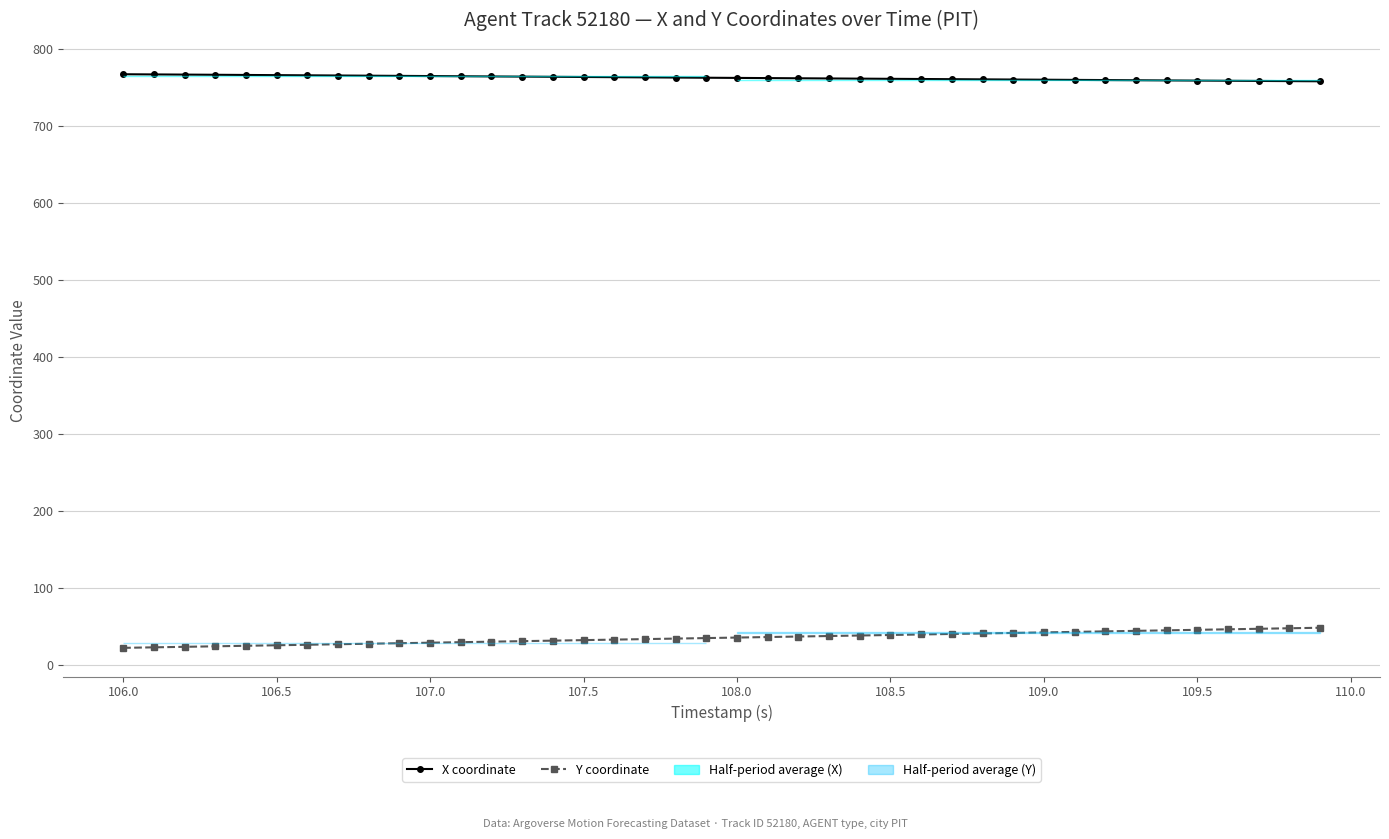

List the series in order of their overall mean, highest first.

X coordinate, Y coordinate